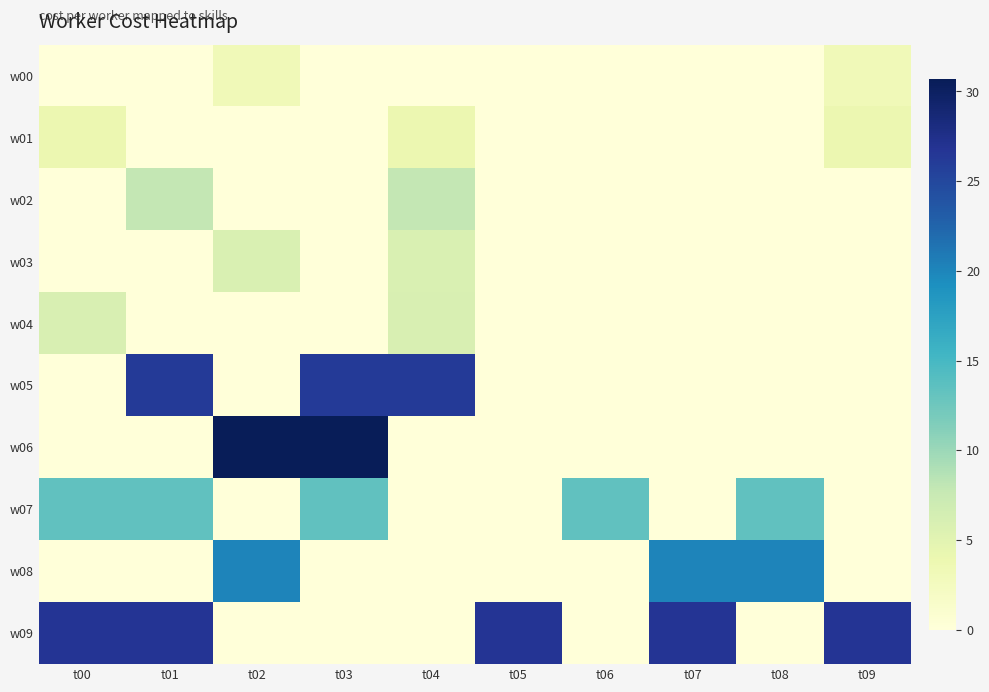

Between t08 and t02, which is larger?

t02